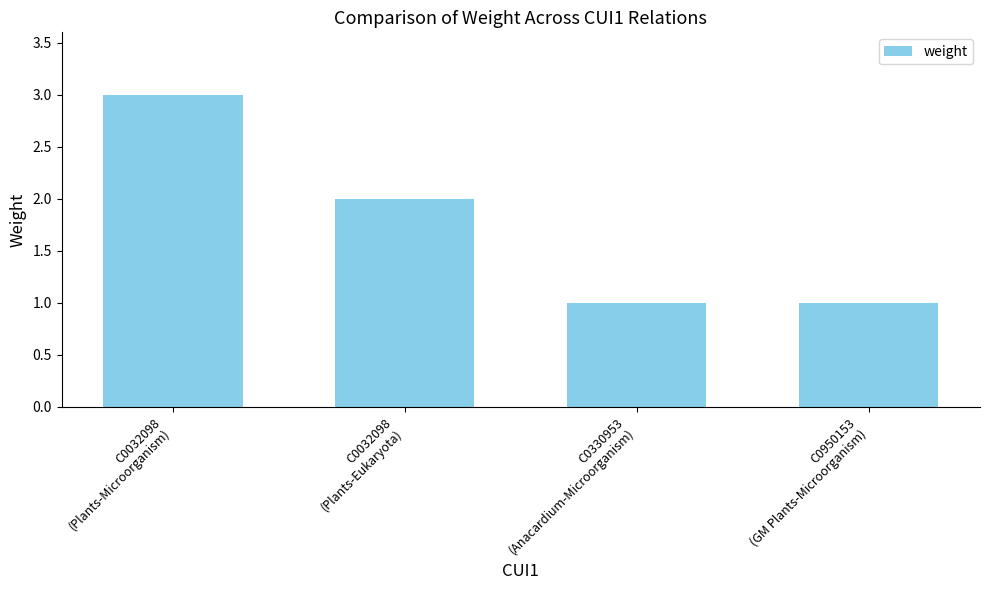

What is the smallest value displayed?

1